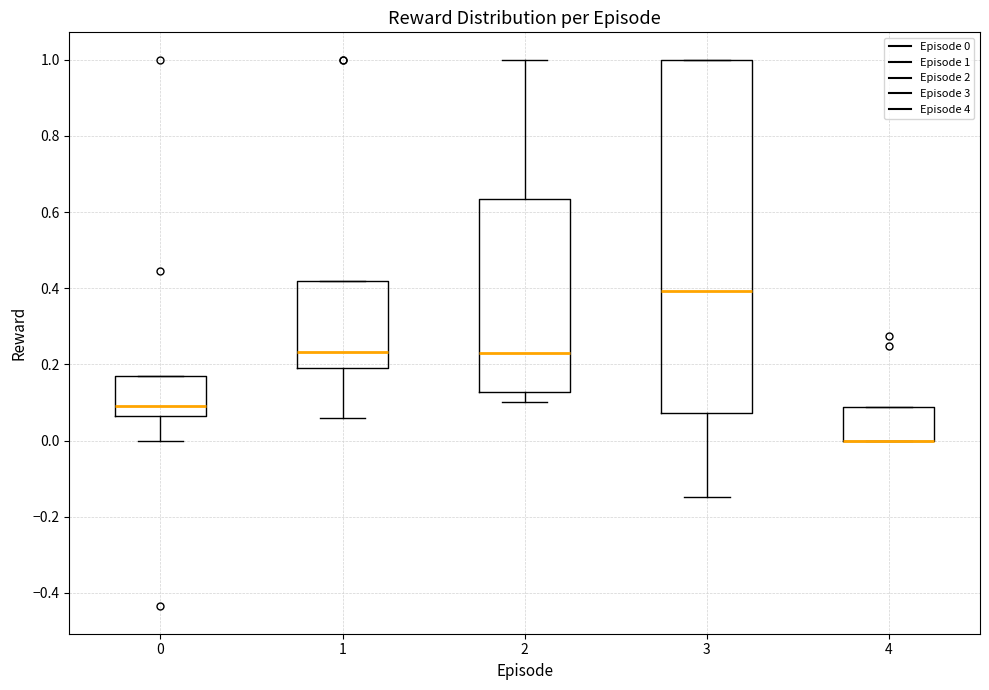

Which box is the tallest, from its lower edge to its upper edge?

3